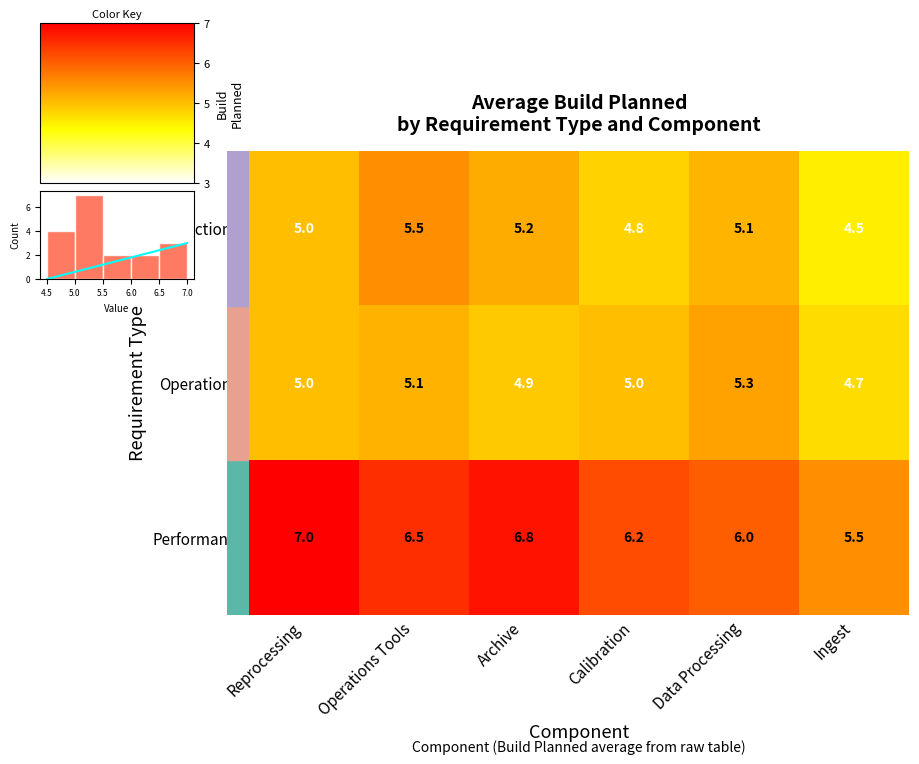

What is the sum of all Functional values?

30.1